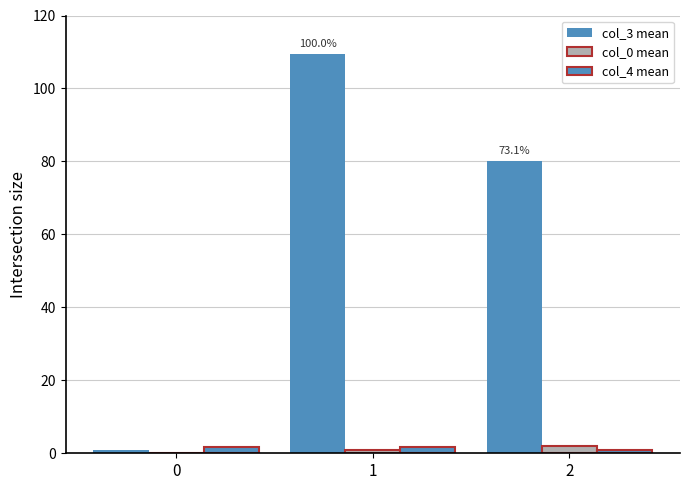

What is the value of the col_0 mean bar at the 2nd from the left?

1.0